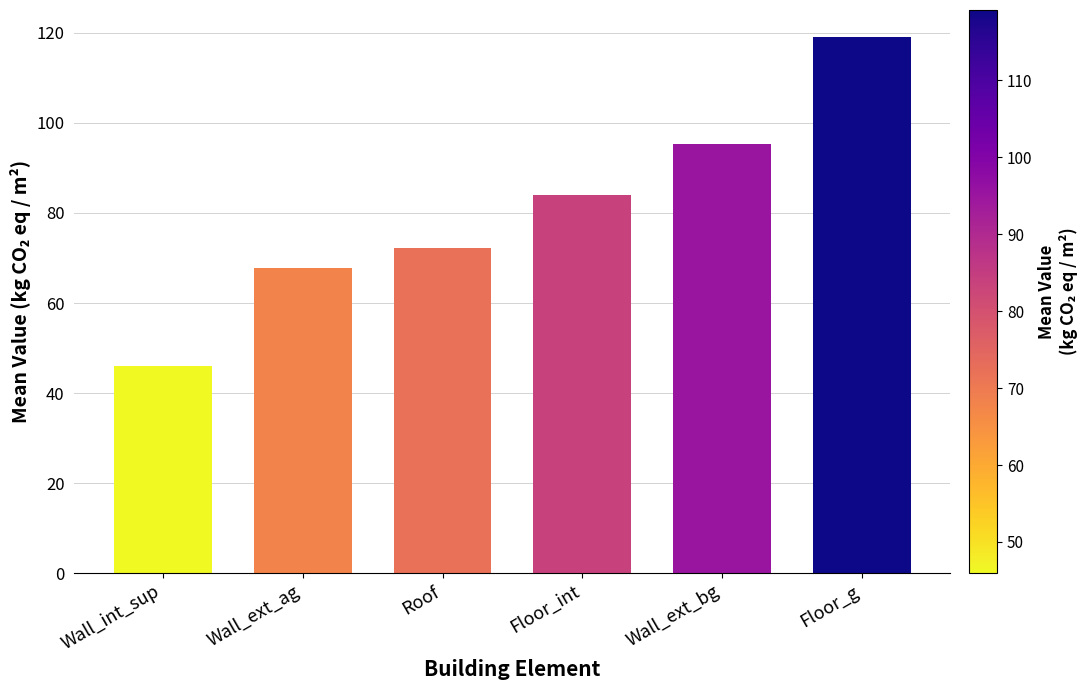

Which category has the lowest value across all series?

Wall_int_sup